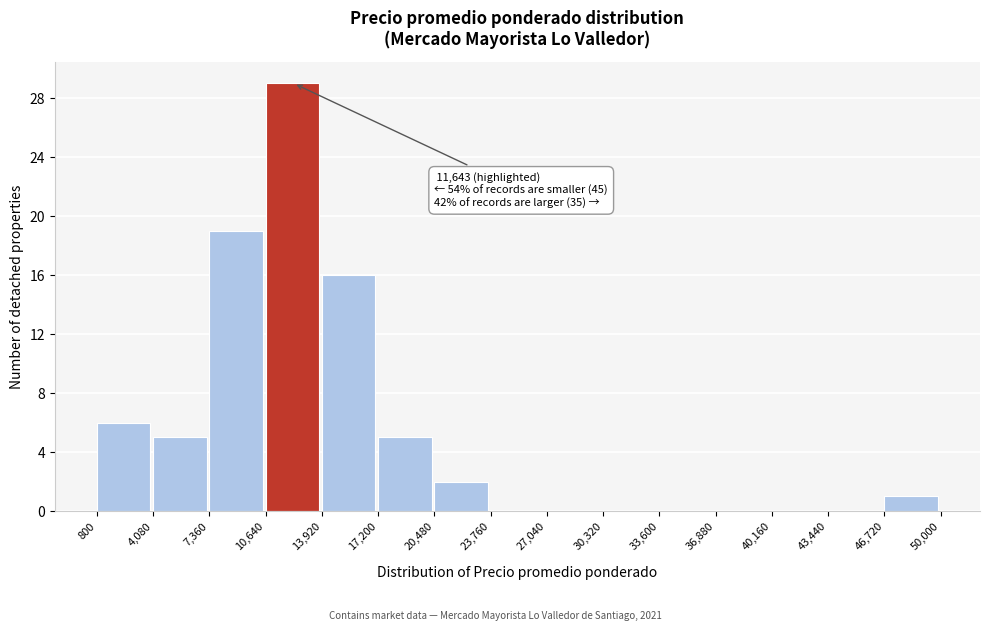

Which range on the x-axis has the tallest bar?

10,640 to 13,920